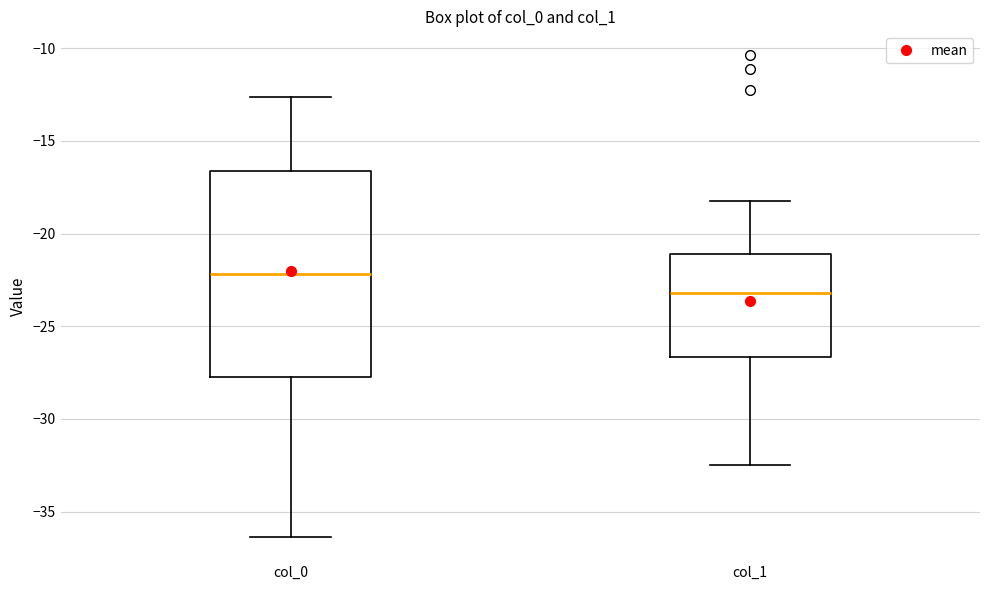

Where does the upper whisker of the box for col_1 end on the y-axis? The values are not printed on the chart, so give them approximately, as read against the axis.

-18.5